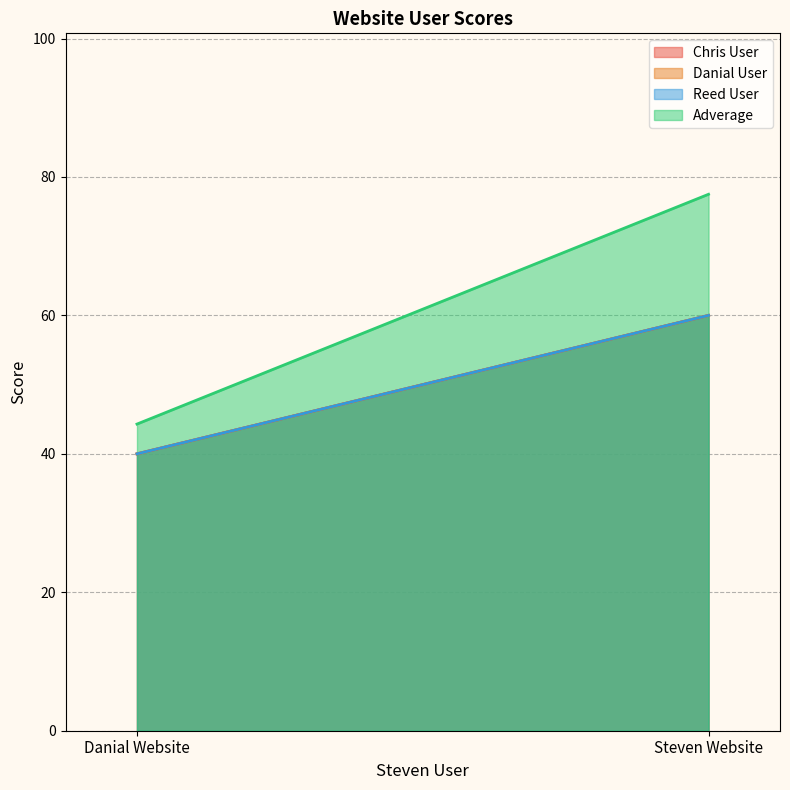

Is it true that Reed User equals 65.1 at Danial Website?

False